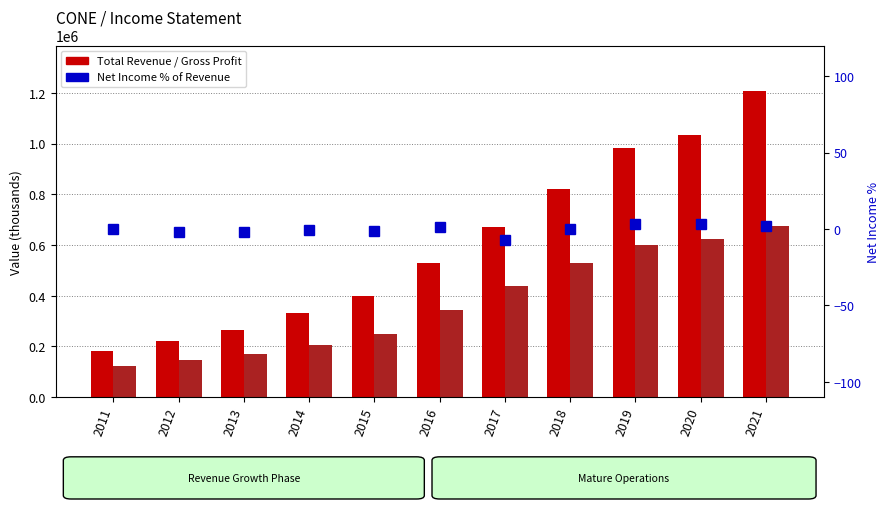

Is it true that Net Income % equals 0.0 at 2018?

False